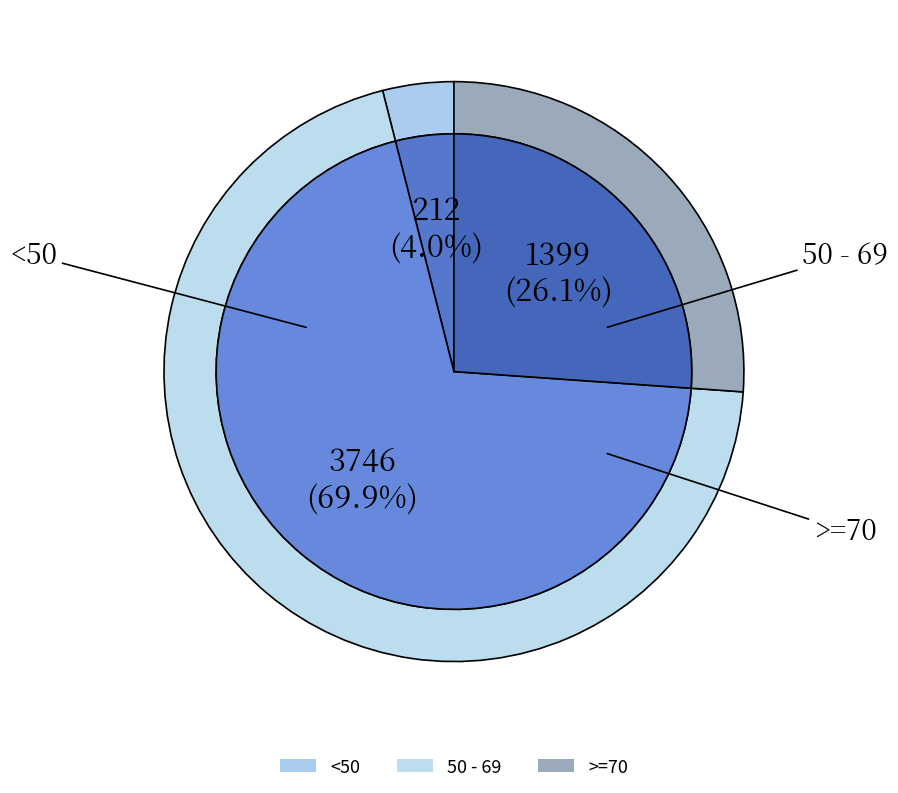

Is 60 - 64 the majority of the pie?

No